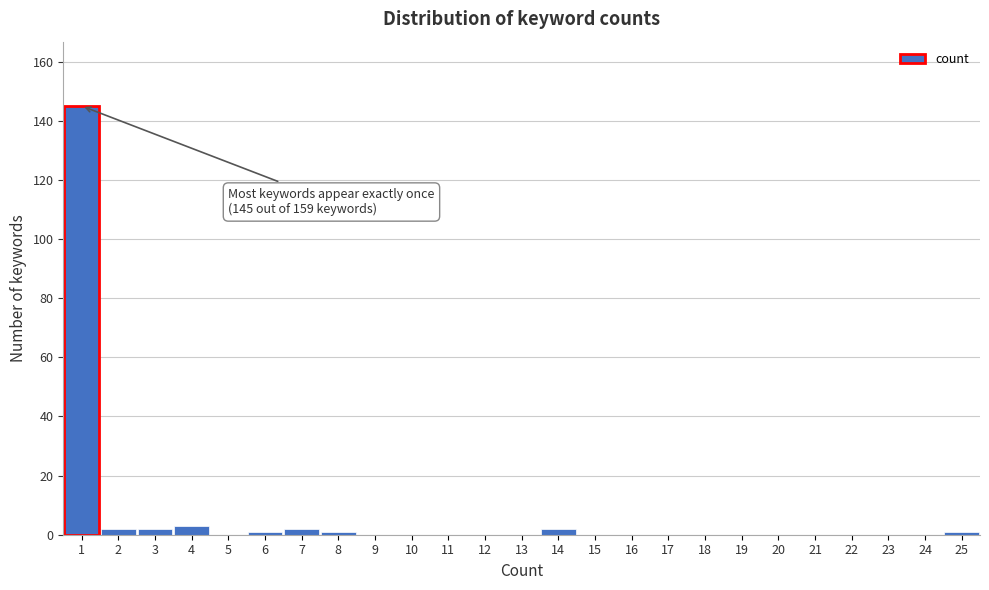

Over which range of the x-axis is the bar tallest?

0.5 to 1.5